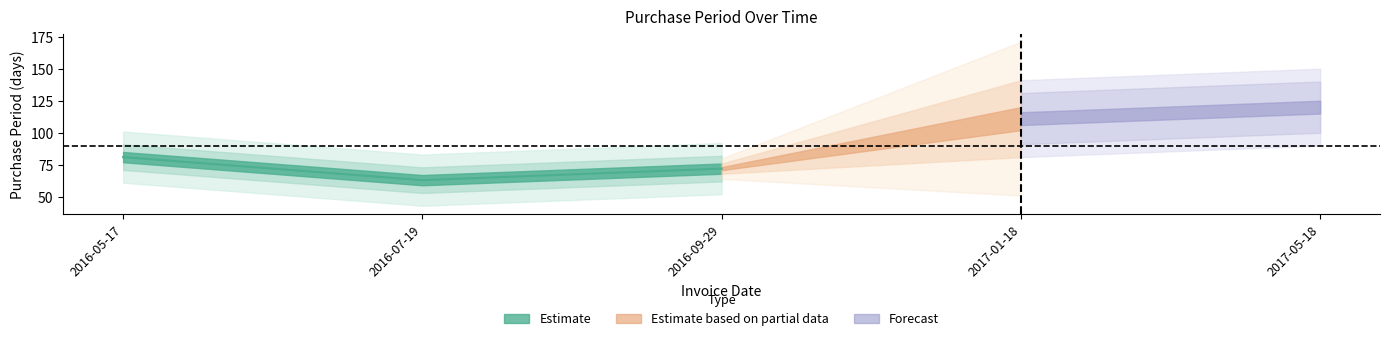

At which category does the data reach its first local valley?

2016-07-19